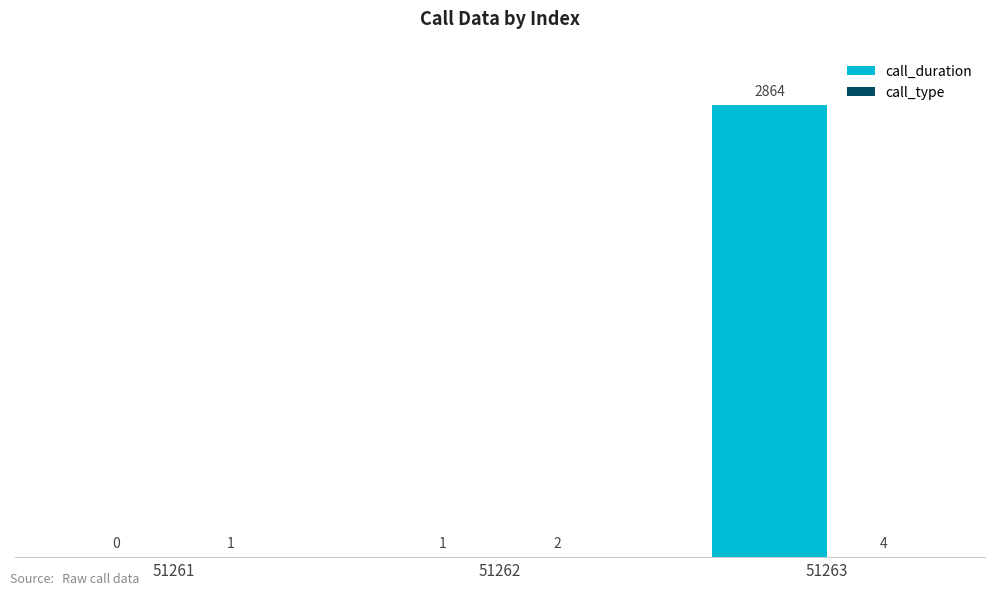

Which series has the largest total across all categories?

call_duration